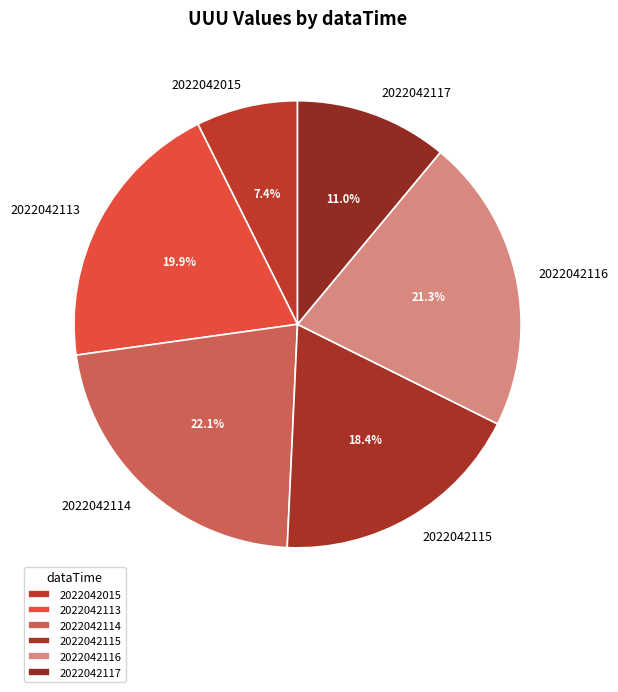

Between 2022042116 and 2022042114, which is larger?

2022042114